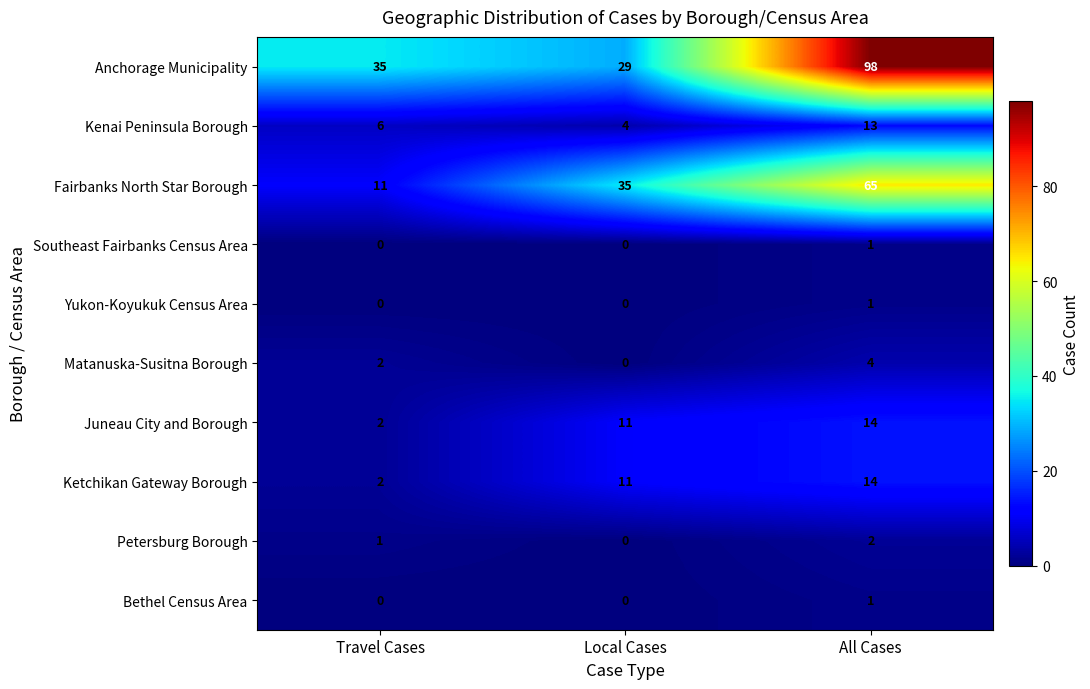

Which series has the largest total across all categories?

Anchorage Municipality